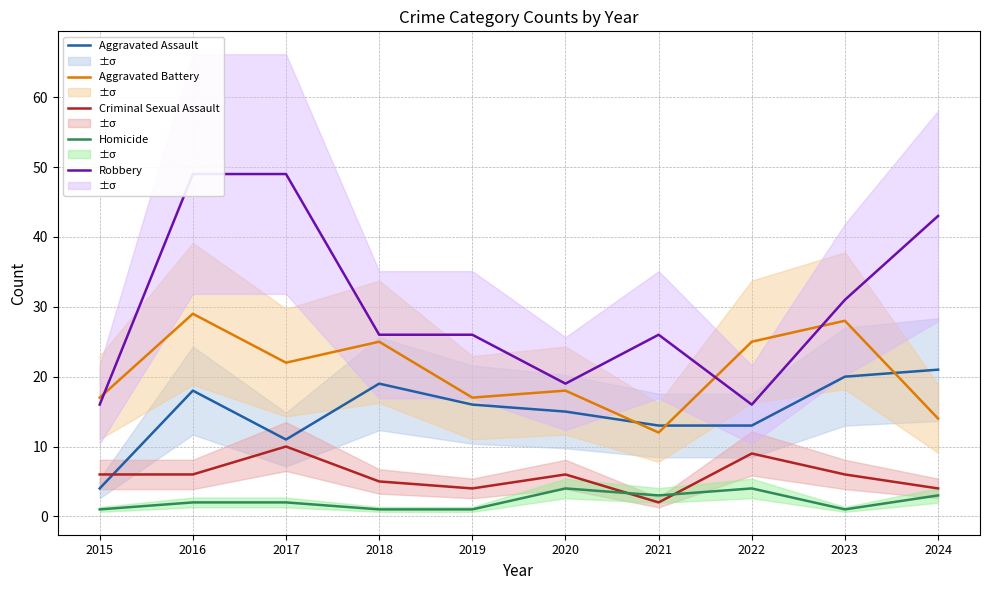

Between which two adjacent categories do Aggravated Battery and Robbery first intersect?

2015 and 2016